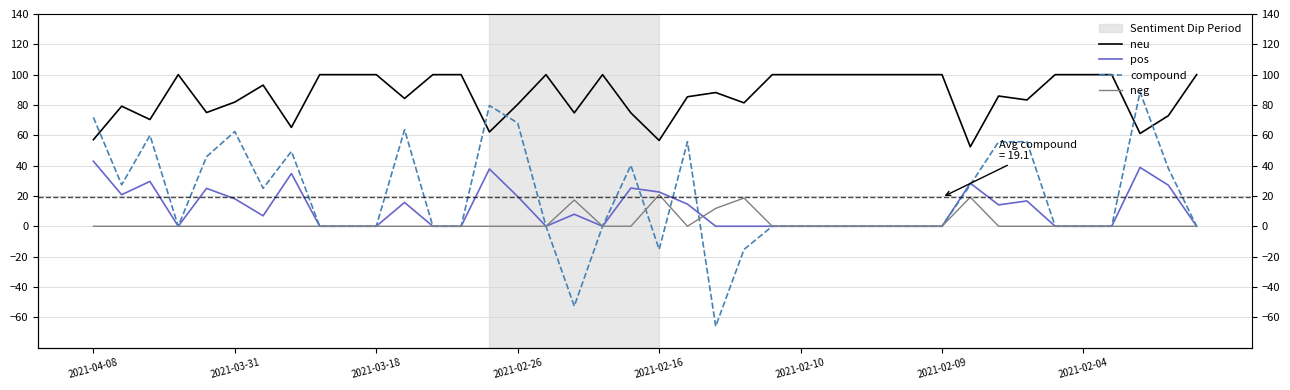

True or false: pos has a value of 0.0 at 27.

True